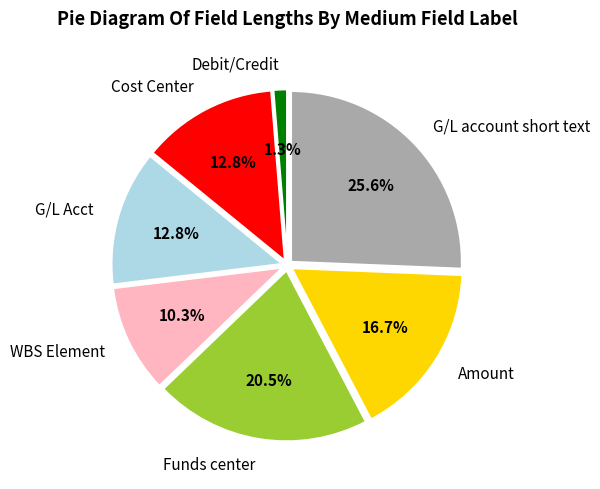

Does Cost Center account for over 50% of the chart?

No